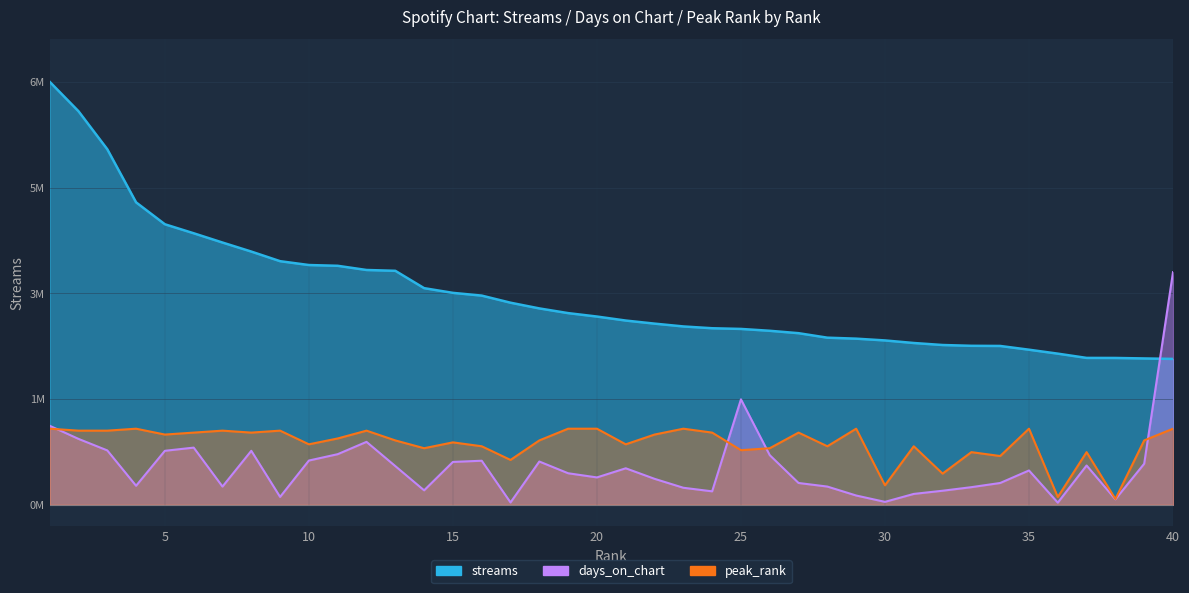

True or false: peak_rank and days_on_chart cross at least once.

True